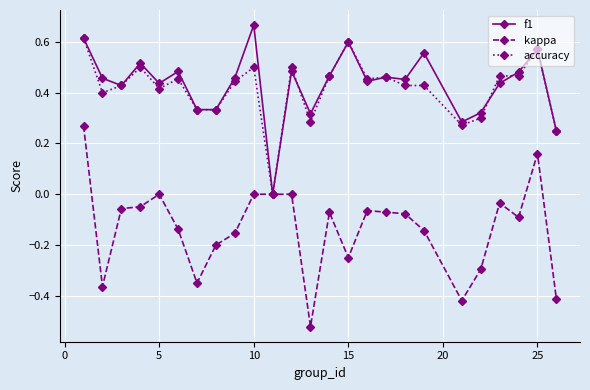

True or false: kappa has more than 1 points higher than both neighbors.

True